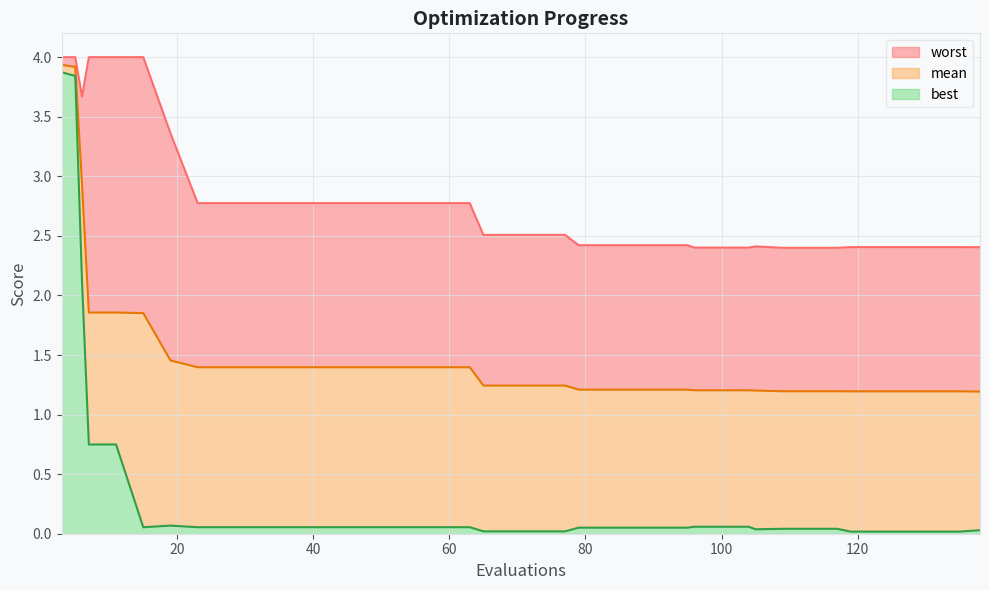

Rank the categories by mean value from highest to lowest.

3, 5, 6, 7, 11, 15, 19, 23, 27, 31, 35, 39, 43, 47, 51, 55, 59, 63, 65, 69, 73, 77, 79, 83, 87, 91, 95, 96, 100, 104, 105, 109, 113, 117, 119, 123, 127, 131, 135, 138